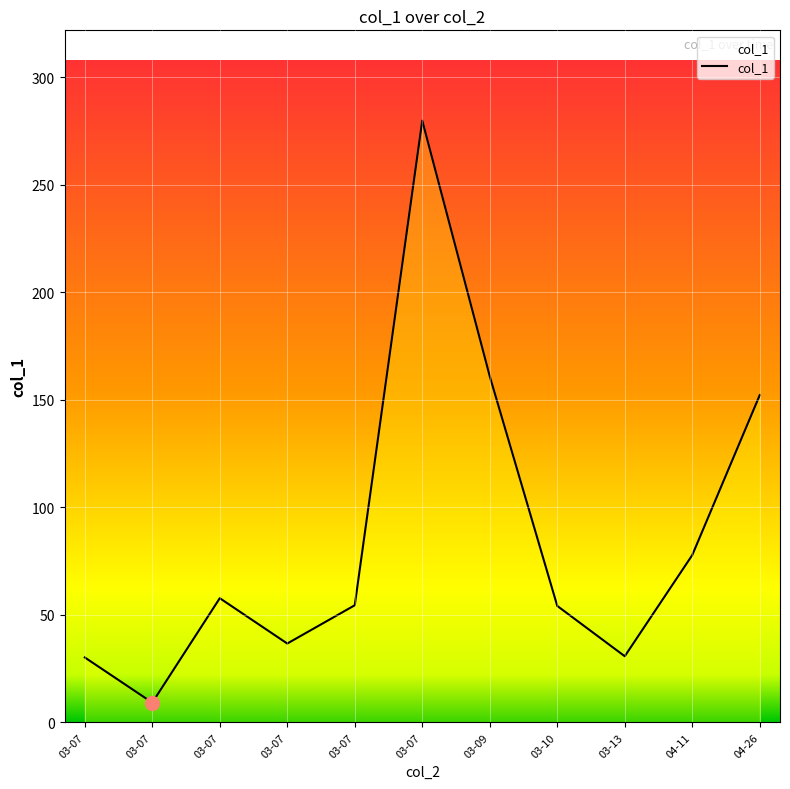

True or false: there are more than 2 points higher than both neighbors.

False